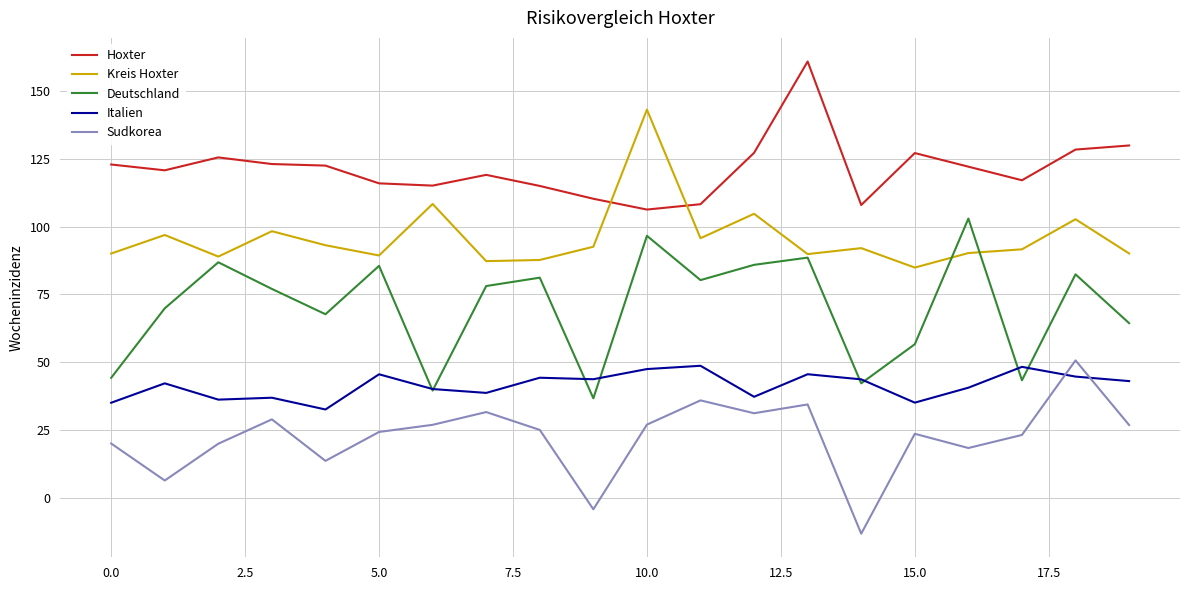

Which series has the largest total across all categories?

Hoxter